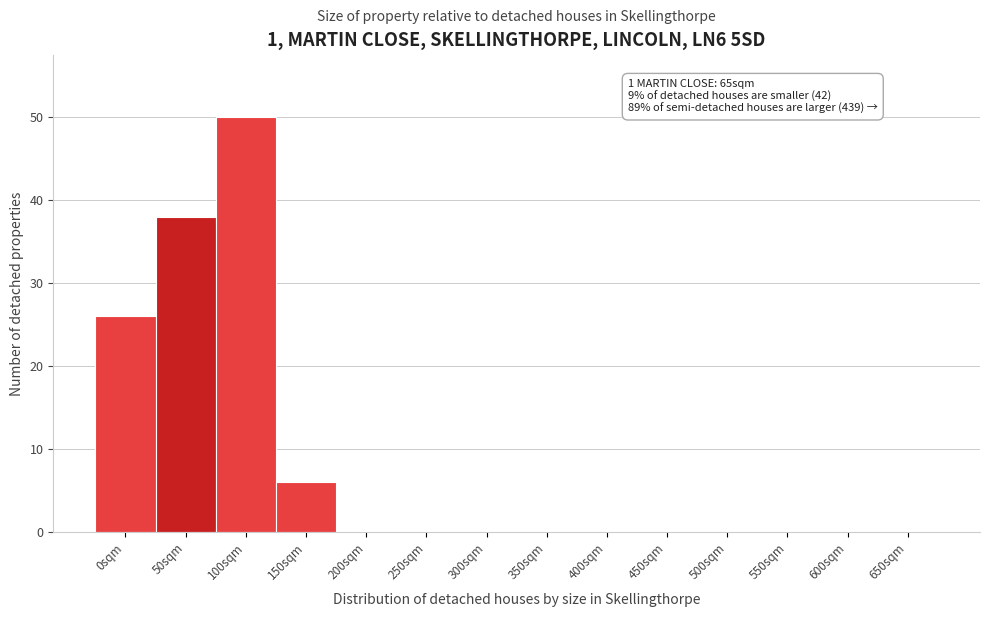

Reading left to right, what are all the values shown in this chart?

0sqm=26	50sqm=38	100sqm=50	150sqm=6	200sqm=0	250sqm=0	300sqm=0	350sqm=0	400sqm=0	450sqm=0	500sqm=0	550sqm=0	600sqm=0	650sqm=0